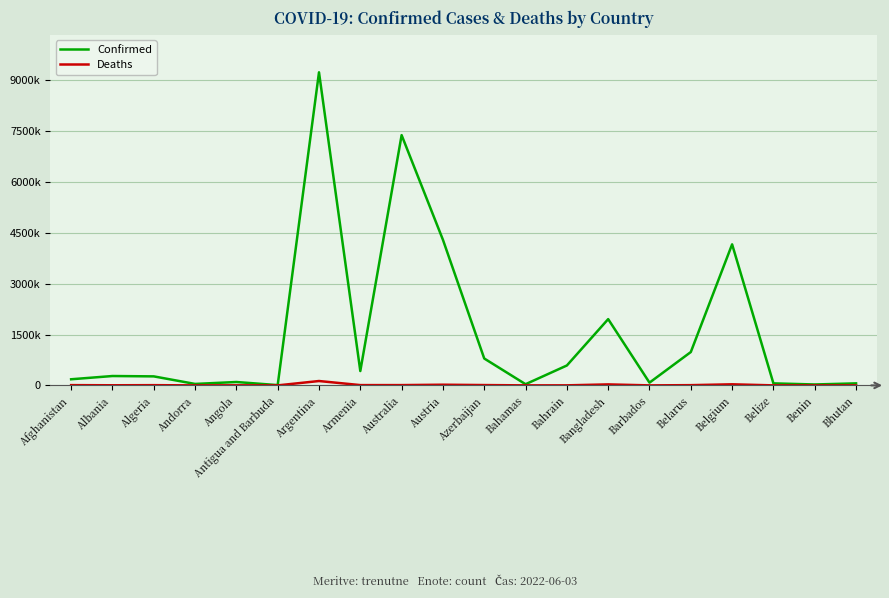

Rank the series by their average value, from lowest to highest.

Deaths, Confirmed